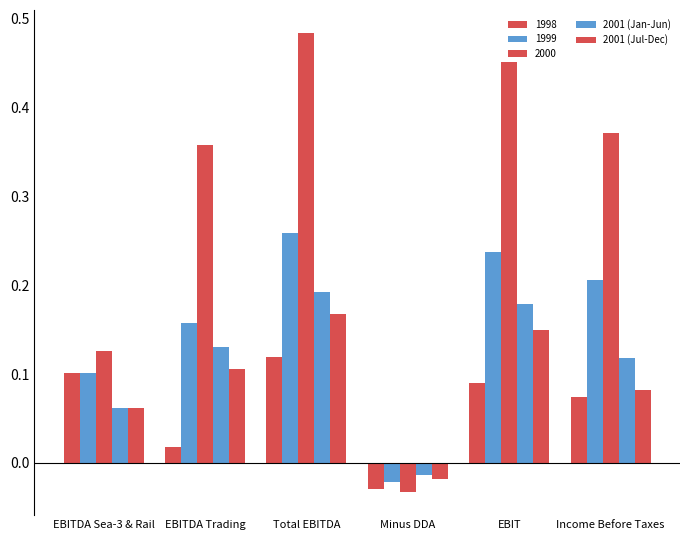

Are the bars grouped side by side (vs. stacked)?

Yes